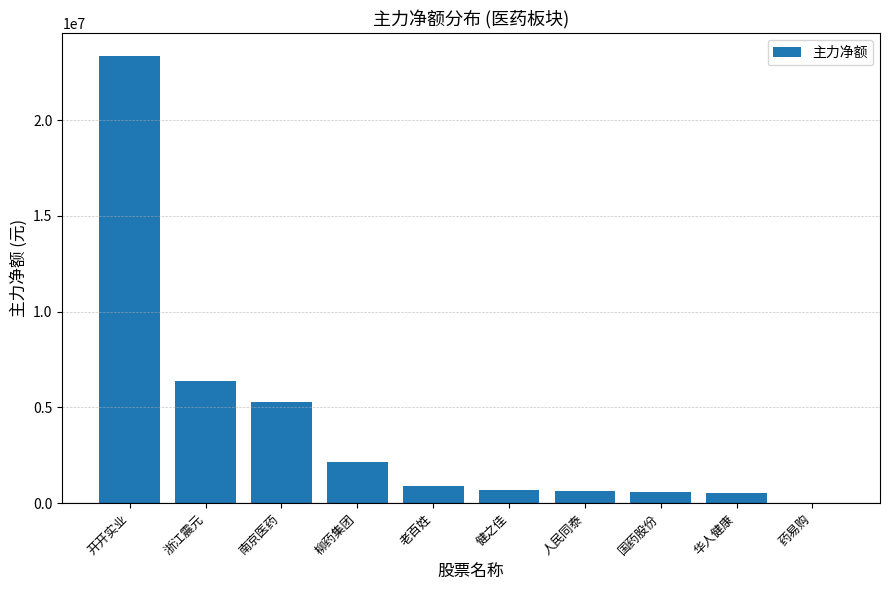

Approximately how many times larger is the value at 柳药集团 compared to 老百姓?

2.4